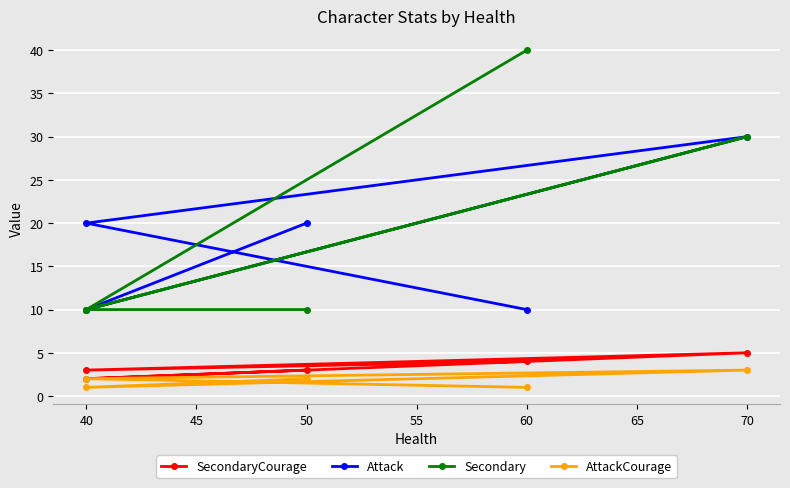

Is this an area chart (filled region under the line)?

No